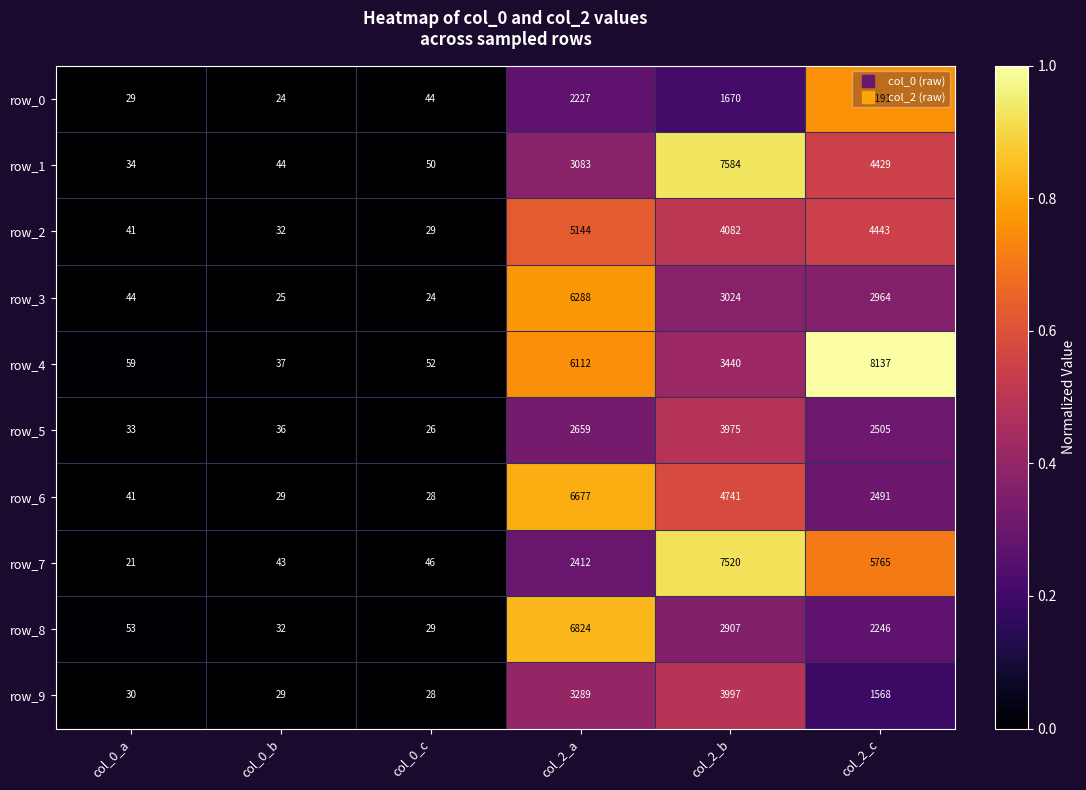

Which series has the widest spread of values?

row_4